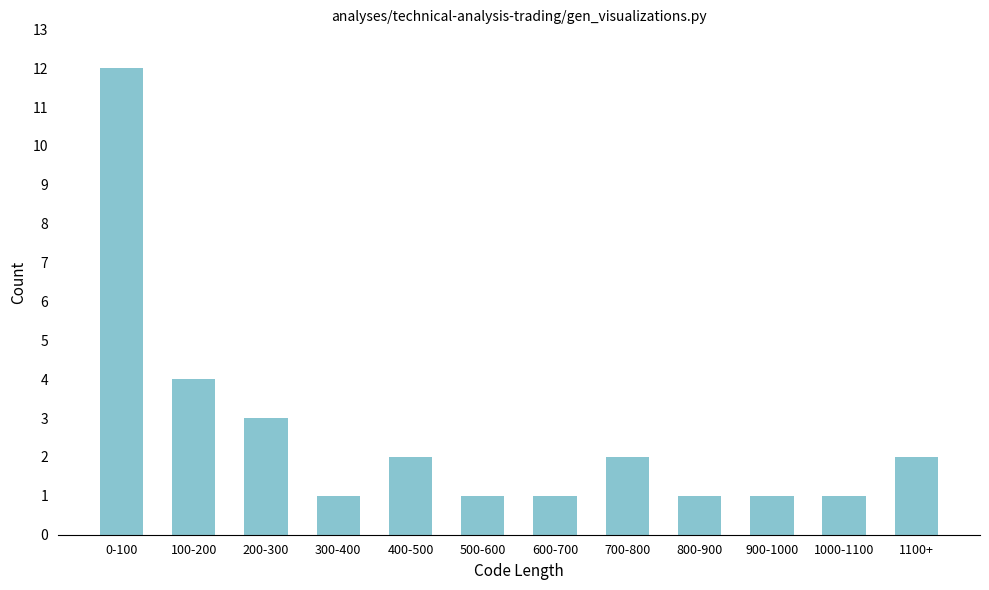

Reading right to left, what are all the values shown in this chart?

2	1	1	1	2	1	1	2	1	3	4	12